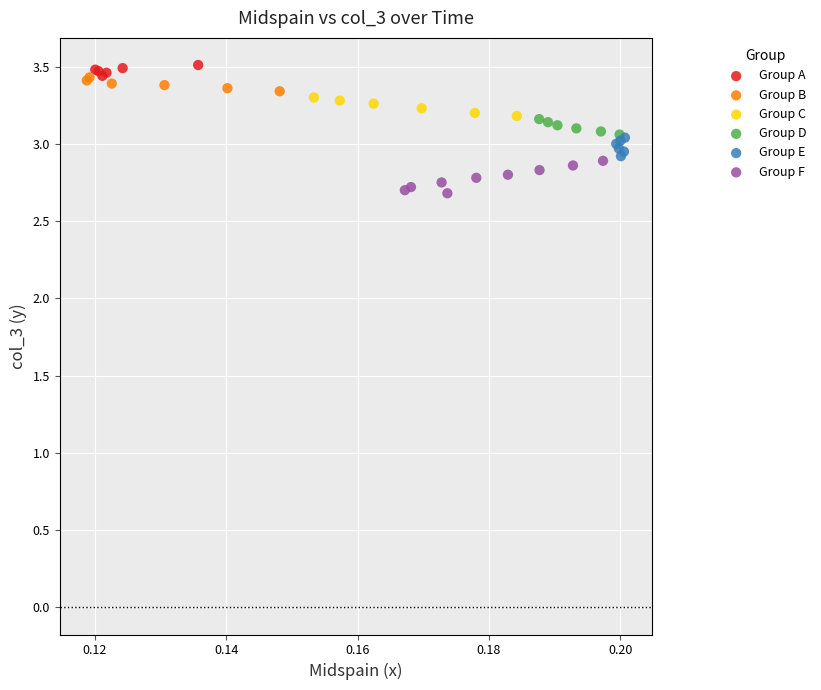

Which series contains the lowest Y value?

Group F